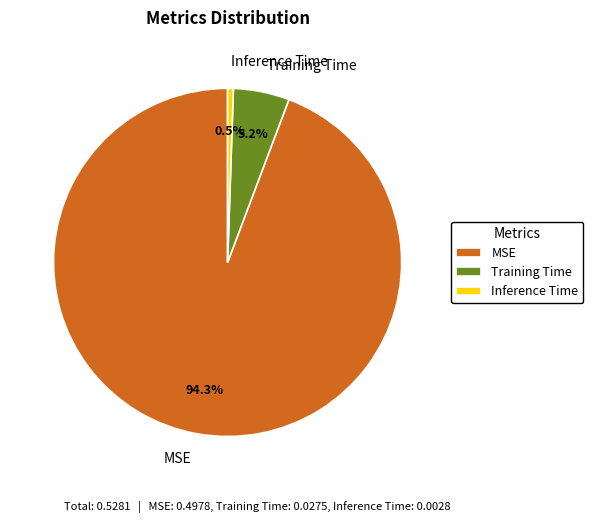

Do Training Time and Inference Time together represent more than half of the pie?

No